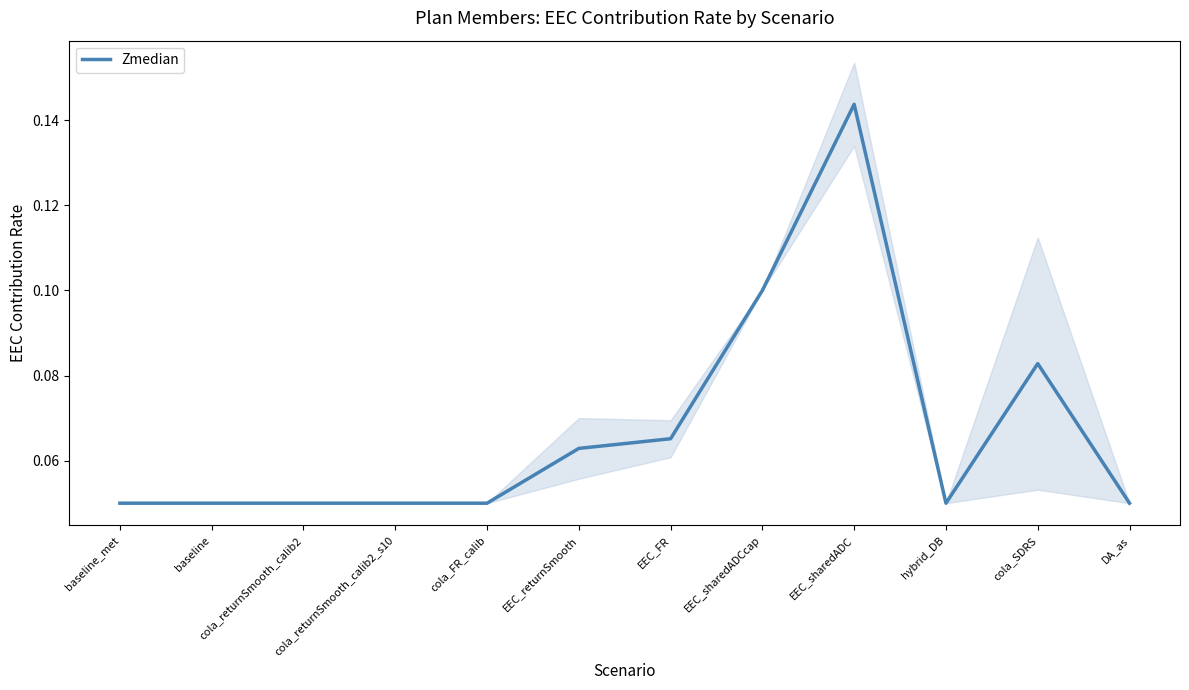

What is the average value?

0.1